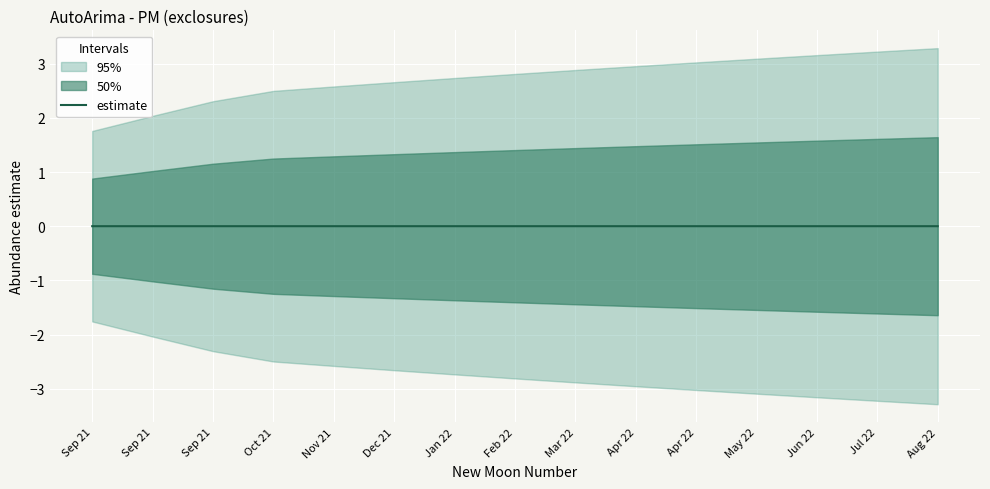

Does the chart display data point markers on the line(s)?

No